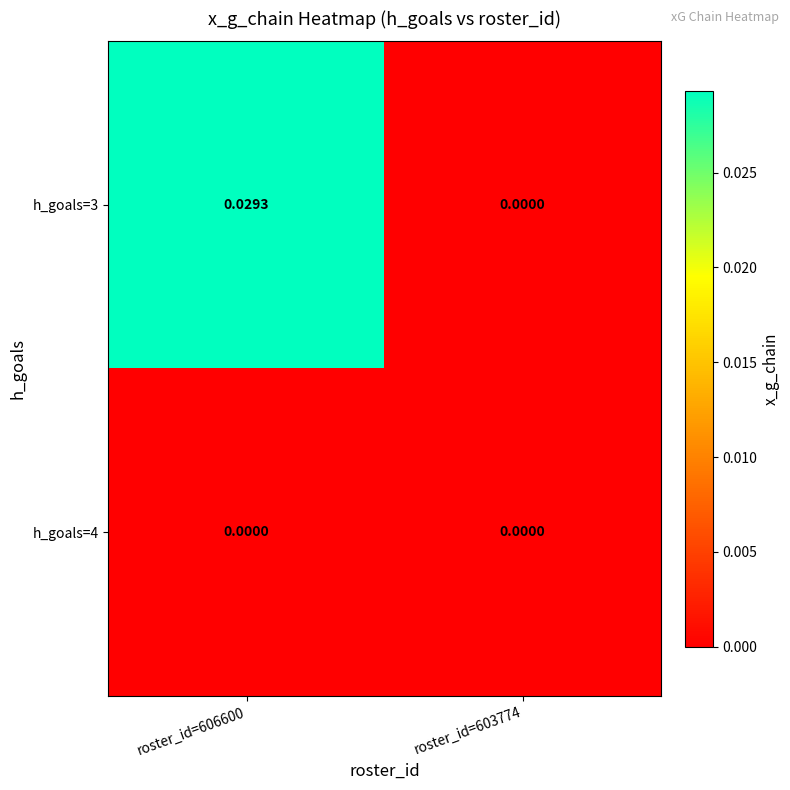

How many distinct data groups are displayed?

2